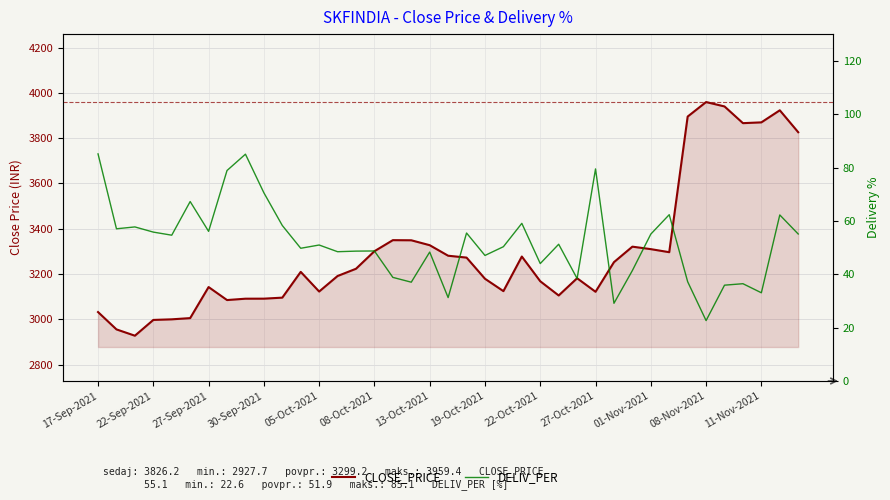

Reading right to left, extract all data points from this chart.

CLOSE_PRICE: 3826.2	3923.1	3869.8	3866.2	3940.1	3959.4	3895.3	3296.4	3309.9	3320.9	3252.4	3121.7	3181.4	3105.3	3168.1	3277.3	3124.5	3179.2	3272.6	3280.8	3327.3	3349.1	3349.6	3300.8	3223.3	3191.3	3122.8	3209.6	3095.8	3091.2	3091.1	3085.1	3142.5	3005.4	3000.0	2997.3	2927.7	2955.6	3032.1
DELIV_PER: 55.1	62.2	33.1	36.5	35.9	22.6	37.2	62.3	55.0	41.4	29.1	79.5	38.4	51.2	44.0	59.1	50.3	47.0	55.5	31.3	48.3	37.0	38.8	48.7	48.7	48.5	51.0	49.7	58.3	70.5	85.0	78.9	56.1	67.2	54.6	55.8	57.7	57.0	85.1